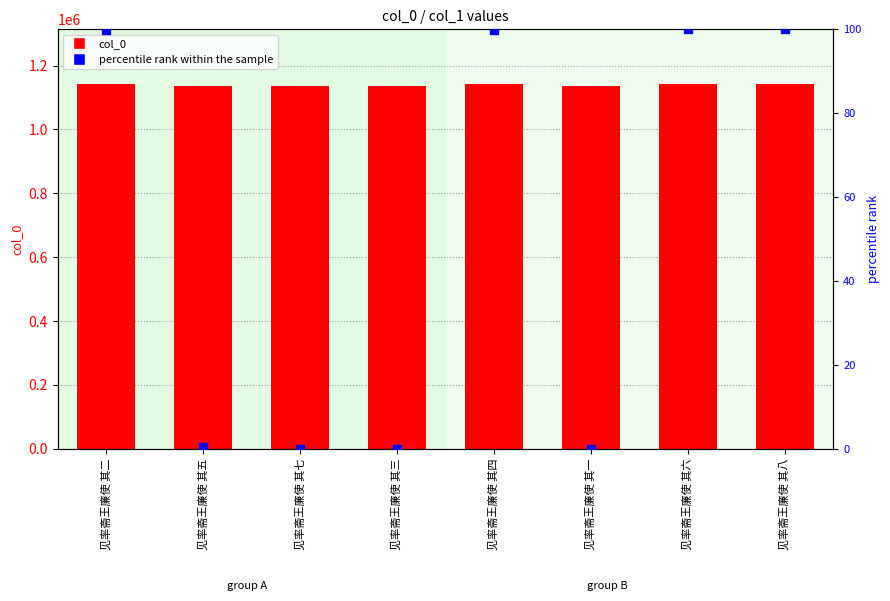

Which series reaches the maximum Y coordinate?

col_0